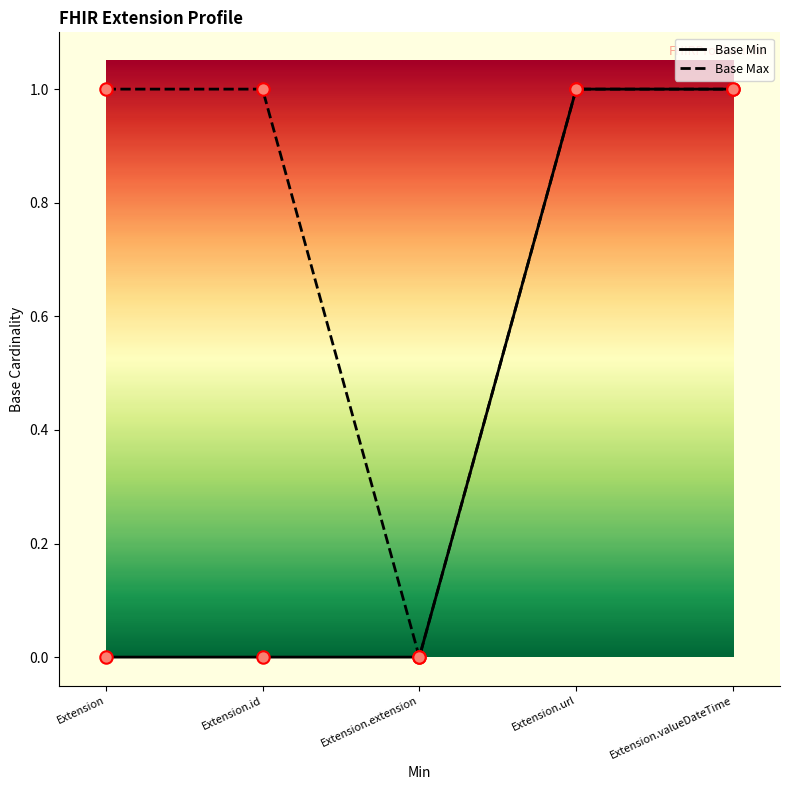

Which series has the largest total across all categories?

Base Max